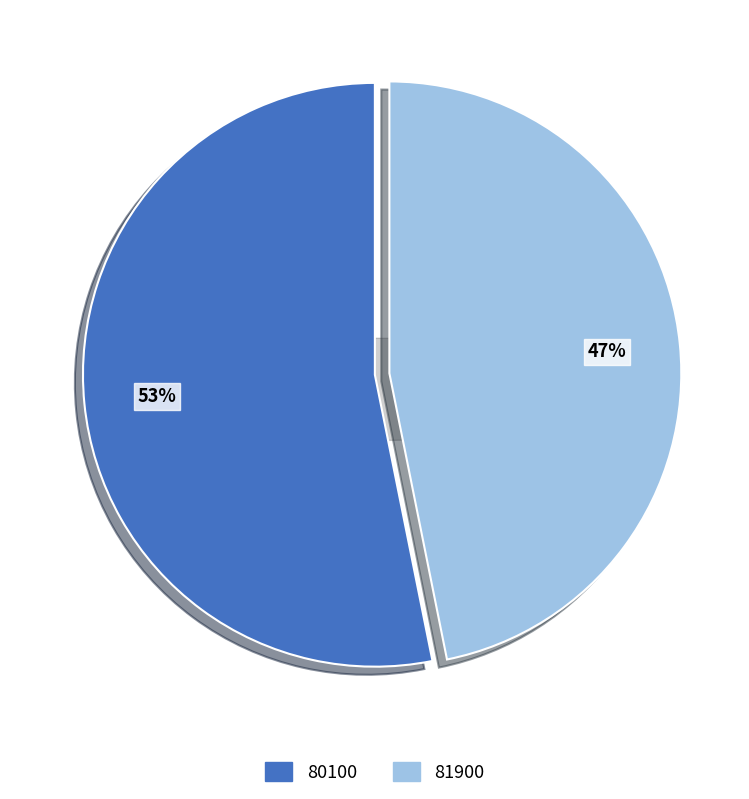

Is there a majority slice in this chart?

Yes